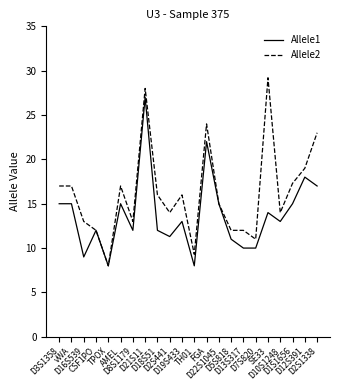

The Allele1 series shows 12.0 at CSF1PO. True or false?

True